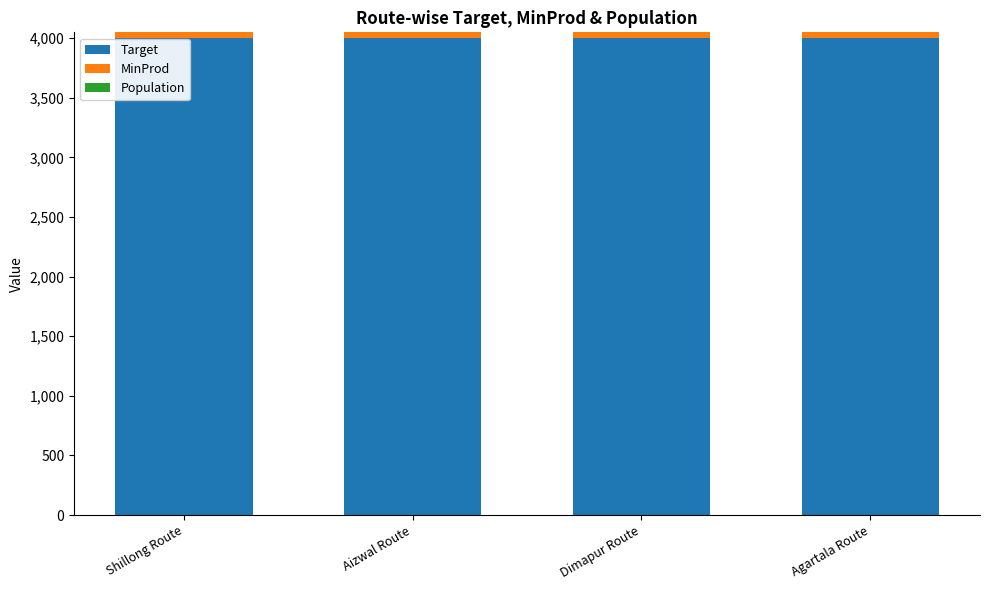

What is the average value of the Target series?

4000